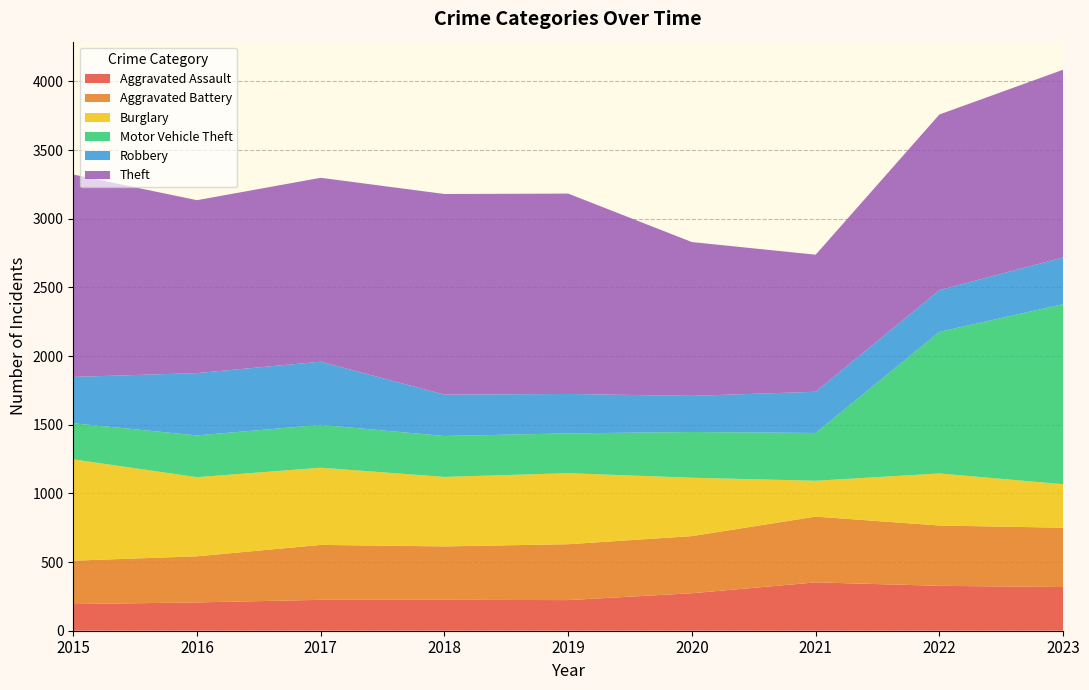

Reading right to left, transcribe all the data shown in this chart.

Aggravated Assault: 2023=318	2022=327	2021=352	2020=273	2019=223	2018=225	2017=225	2016=206	2015=194
Aggravated Battery: 2023=432	2022=439	2021=479	2020=416	2019=407	2018=389	2017=400	2016=336	2015=316
Burglary: 2023=317	2022=379	2021=261	2020=425	2019=517	2018=506	2017=562	2016=576	2015=738
Motor Vehicle Theft: 2023=1311	2022=1031	2021=348	2020=333	2019=290	2018=298	2017=312	2016=304	2015=263
Robbery: 2023=340	2022=304	2021=300	2020=263	2019=287	2018=301	2017=460	2016=454	2015=337
Theft: 2023=1367	2022=1279	2021=998	2020=1120	2019=1459	2018=1461	2017=1339	2016=1259	2015=1474